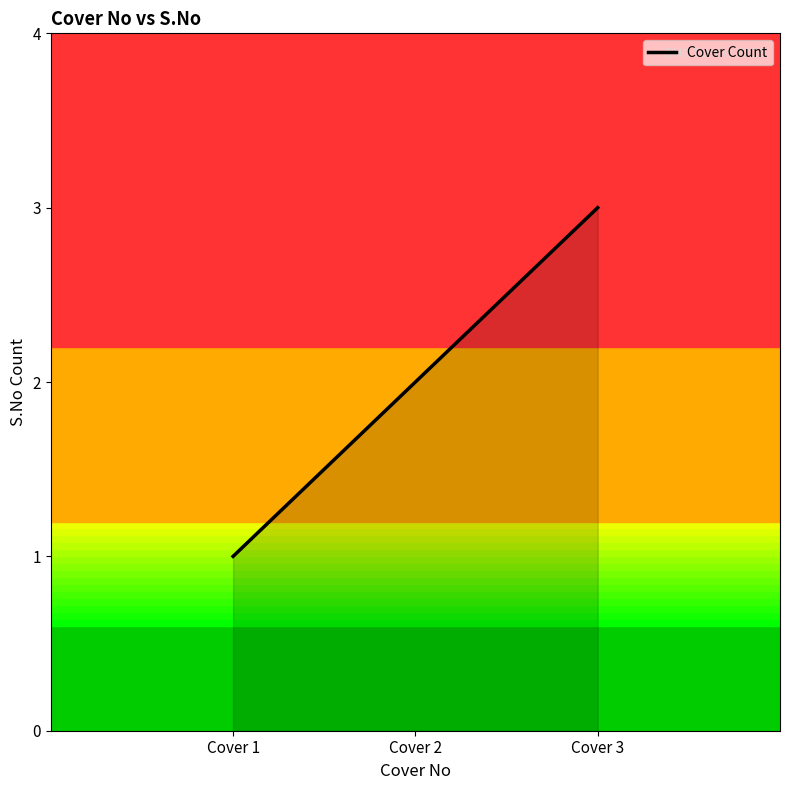

How many lines are shown in the chart?

1